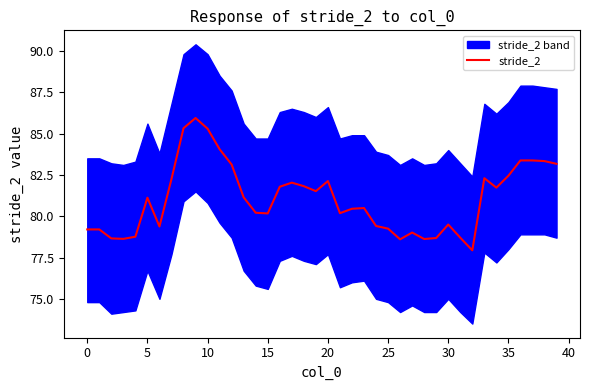

What is the change in value from 14 to 26?

-1.6